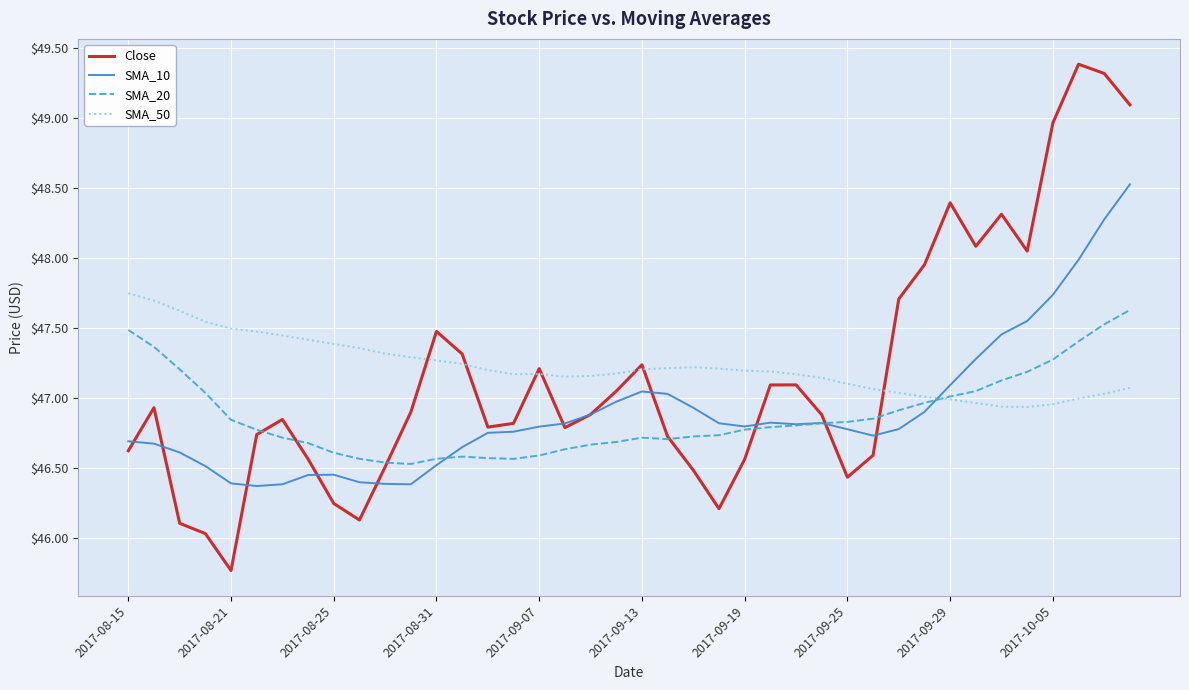

Which series has the widest spread of values?

Close